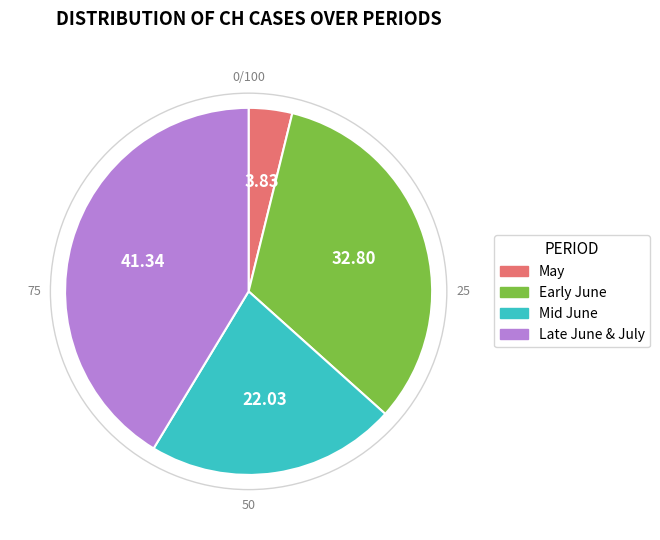

Is there any slice that represents more than half of the pie?

No